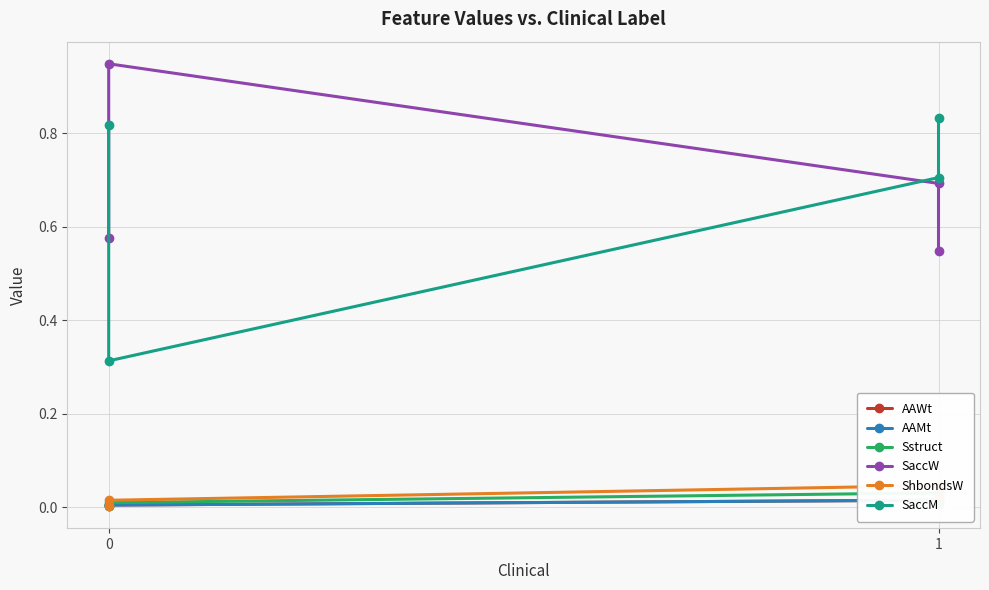

Does the chart display data point markers on the line(s)?

Yes